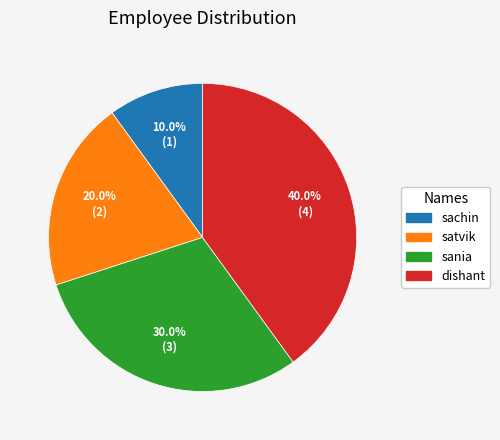

What is the largest slice in the pie chart?

dishant